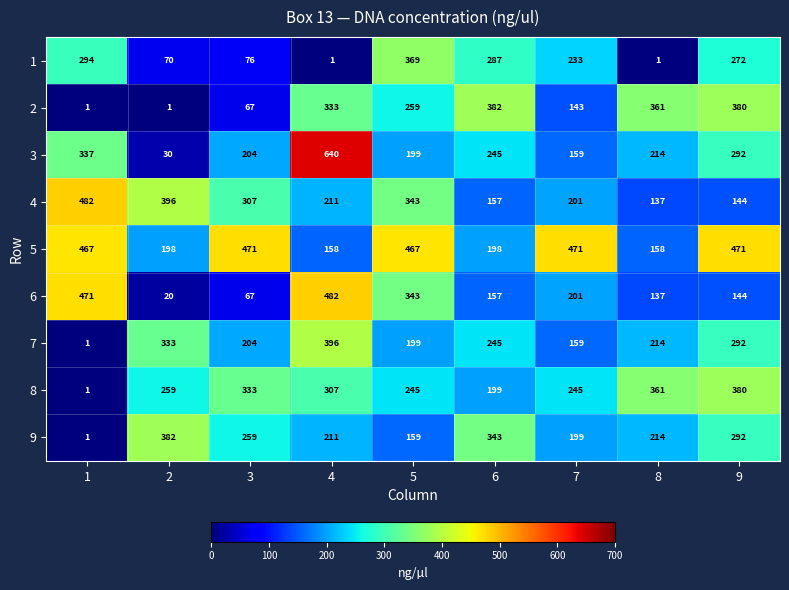

How many data points in 7 are less than 214?

4